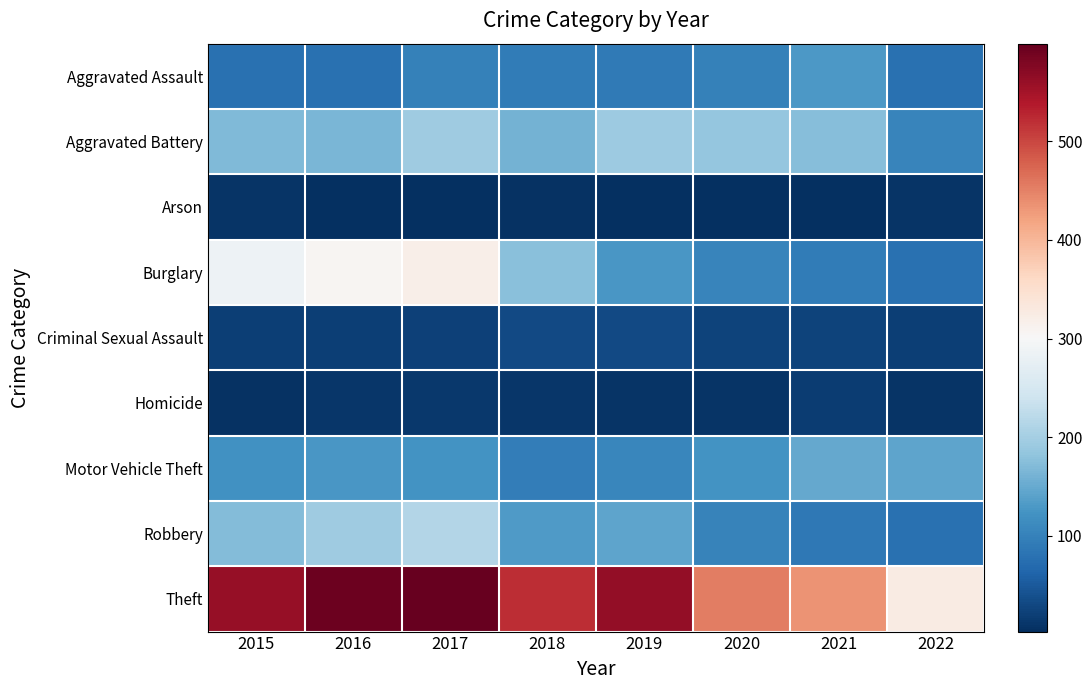

Which series has the largest total across all categories?

Theft